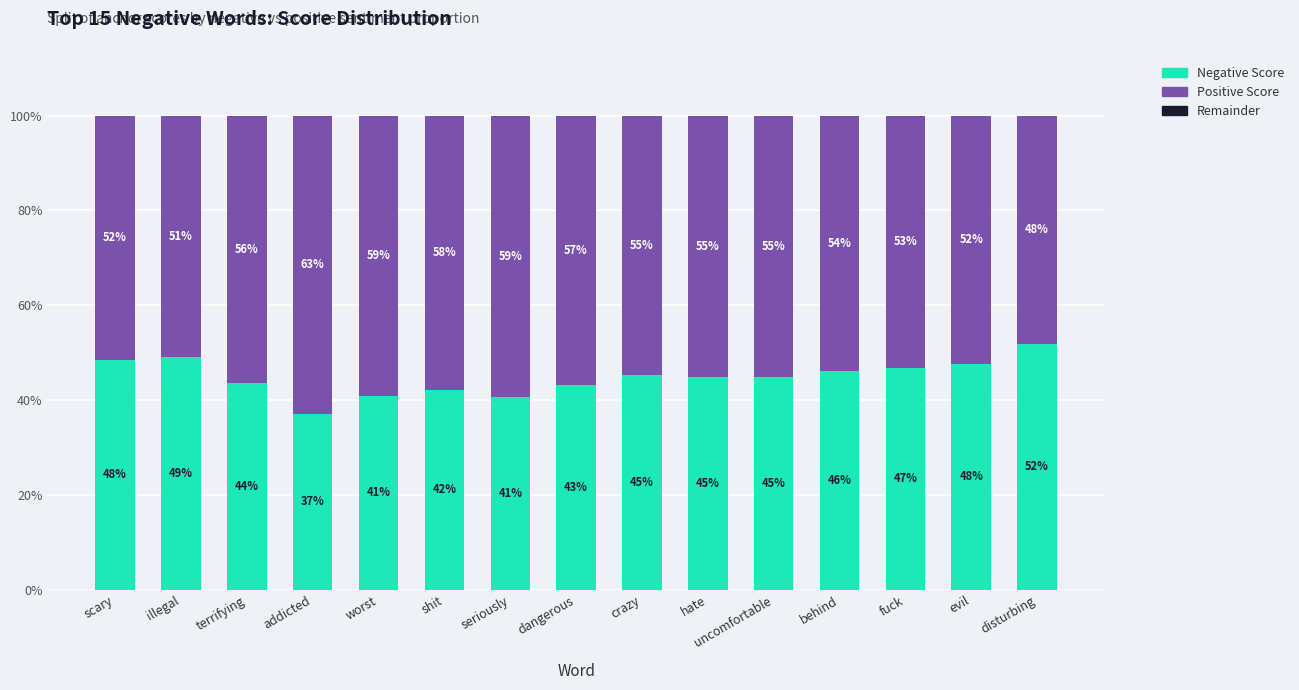

What is the total value across all series at terrifying?

100.0